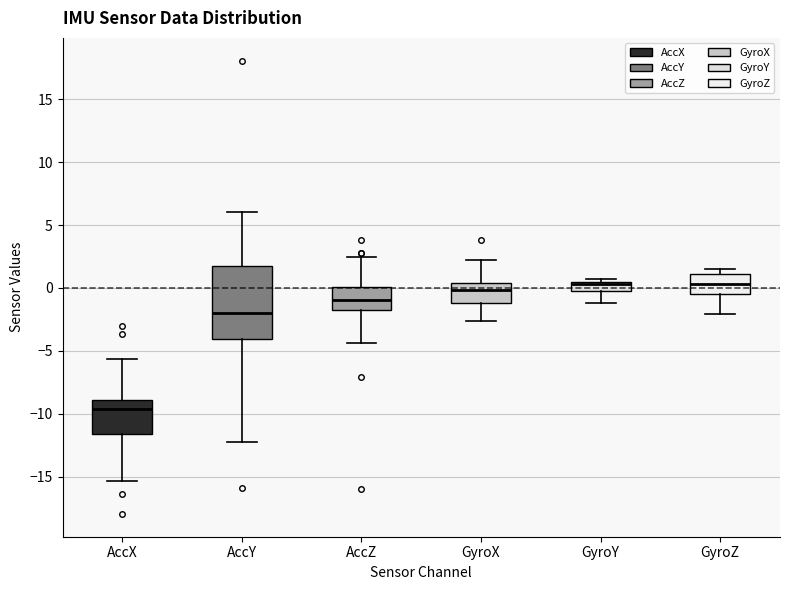

Where is the lower edge of the box for AccY on the y-axis? The values are not printed on the chart, so give them approximately, as read against the axis.

-4.0